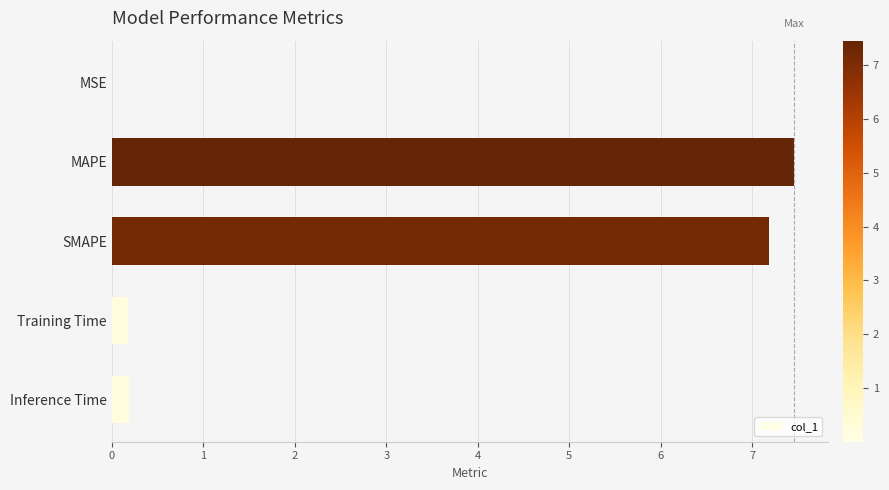

True or false: the data shows 7.2 at SMAPE.

True